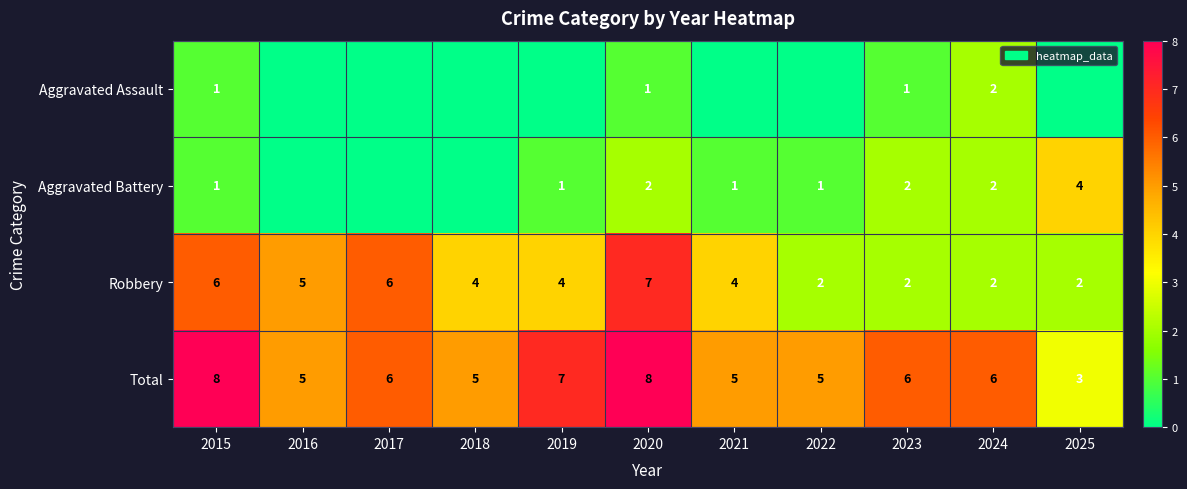

Is the value of Total at 2017 greater than the value of Aggravated Battery at 2015?

Yes